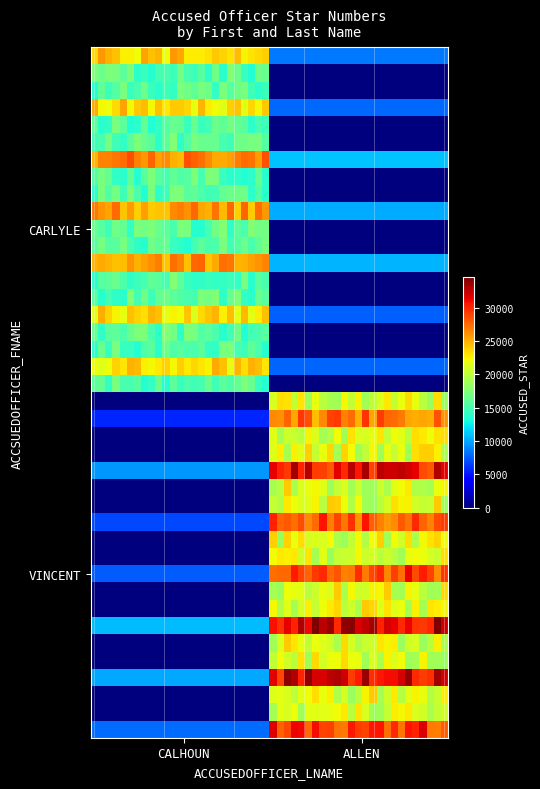

At which category is the sum across all series the highest?

ALLEN